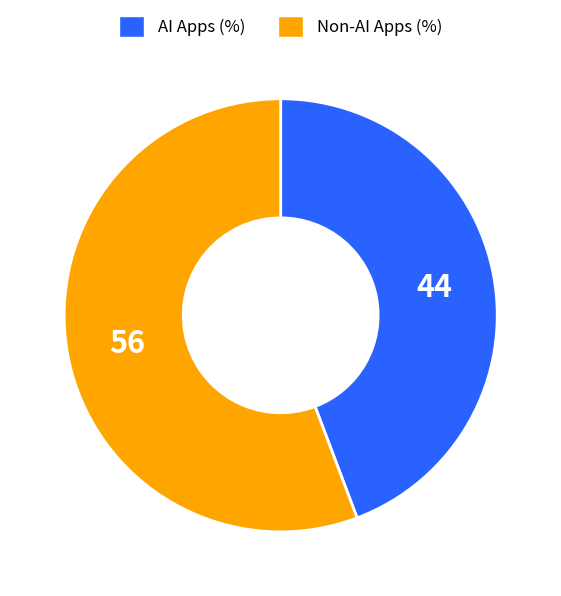

Is it true that Non-AI Apps (%) is 56% of the pie?

True